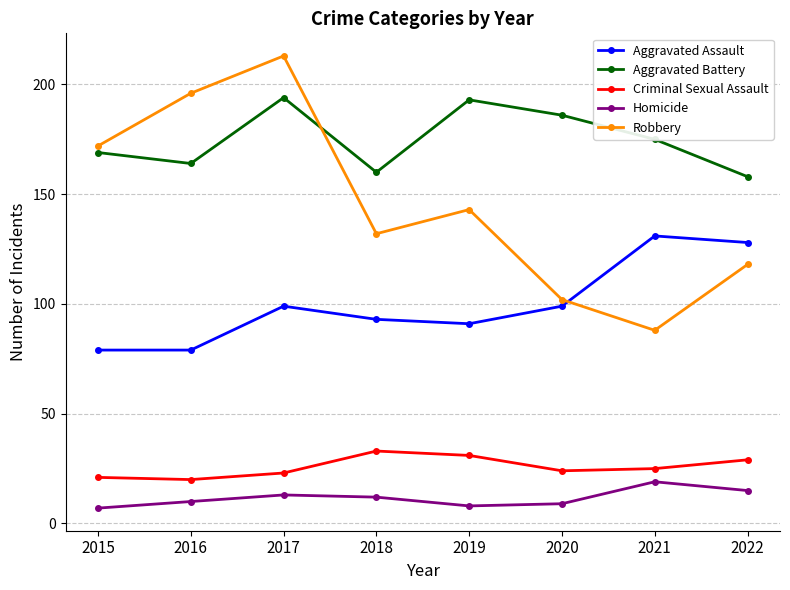

Which series ends up on top after the final intersection of Robbery and Aggravated Battery?

Aggravated Battery